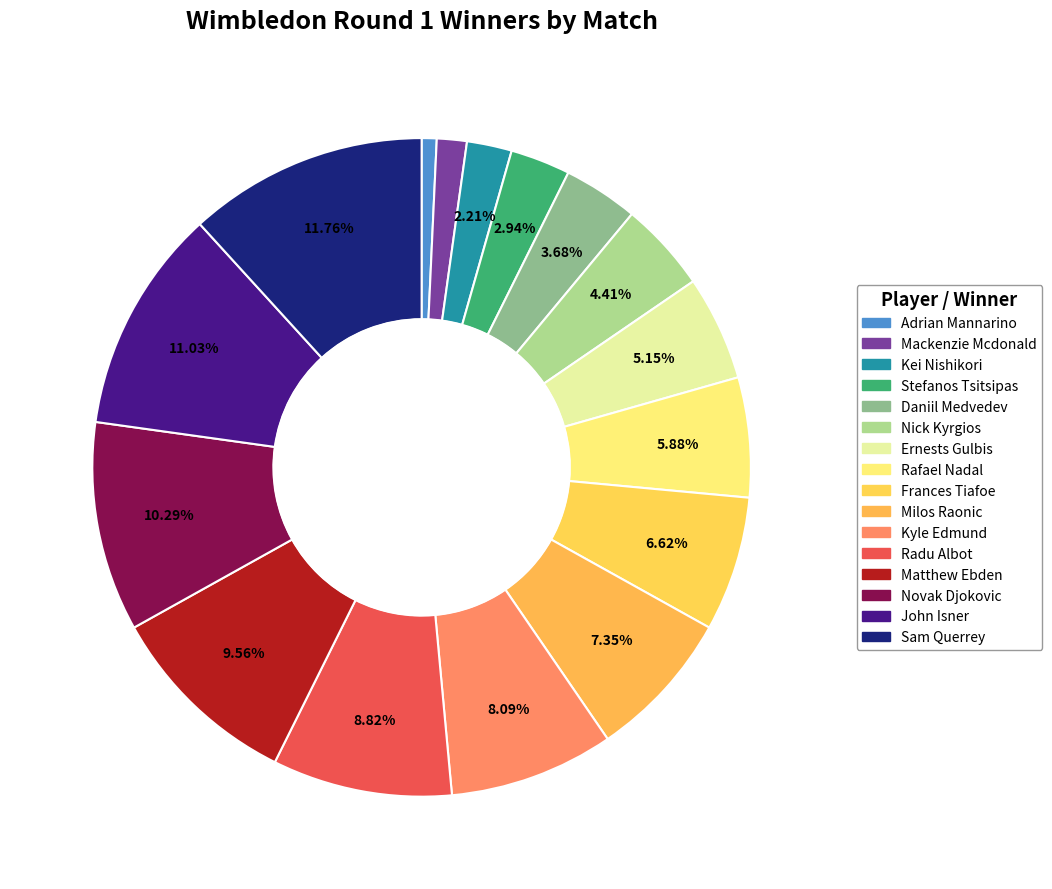

How many slices are in this pie chart?

16